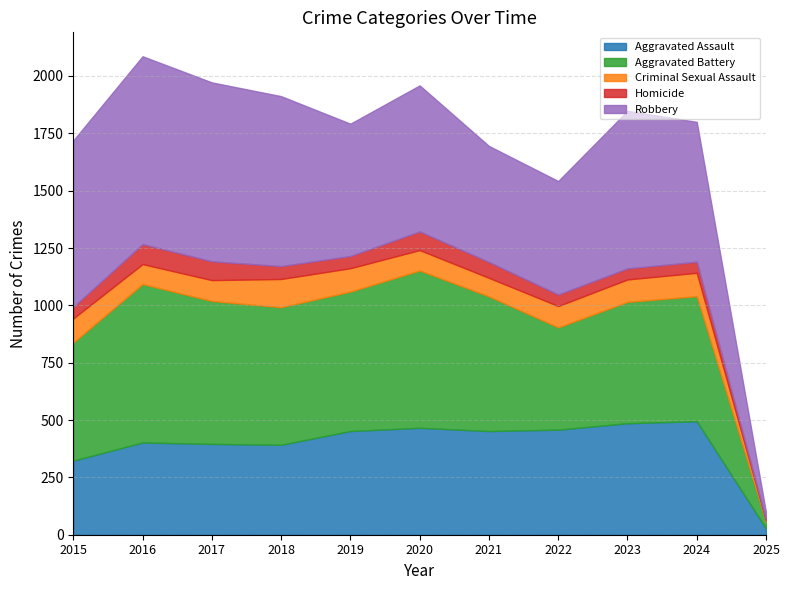

How many series are shown in this chart?

5